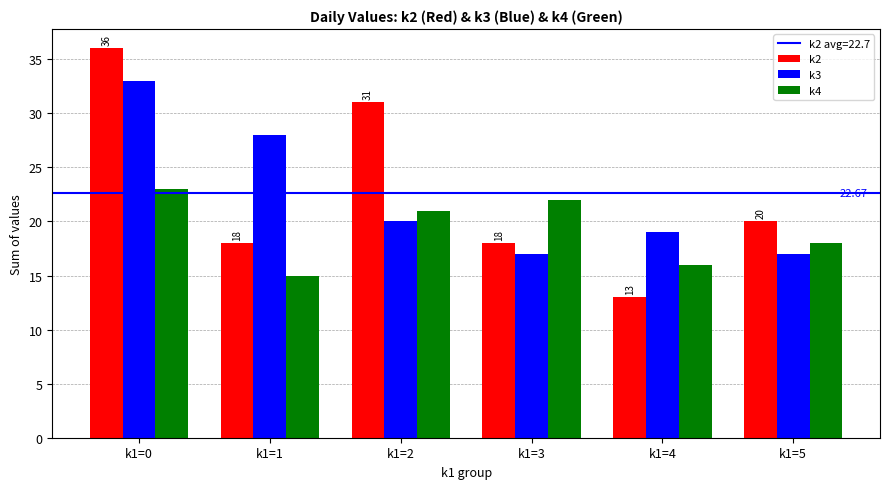

What is the sum of the k2 values at k1=5 and k1=0?

56